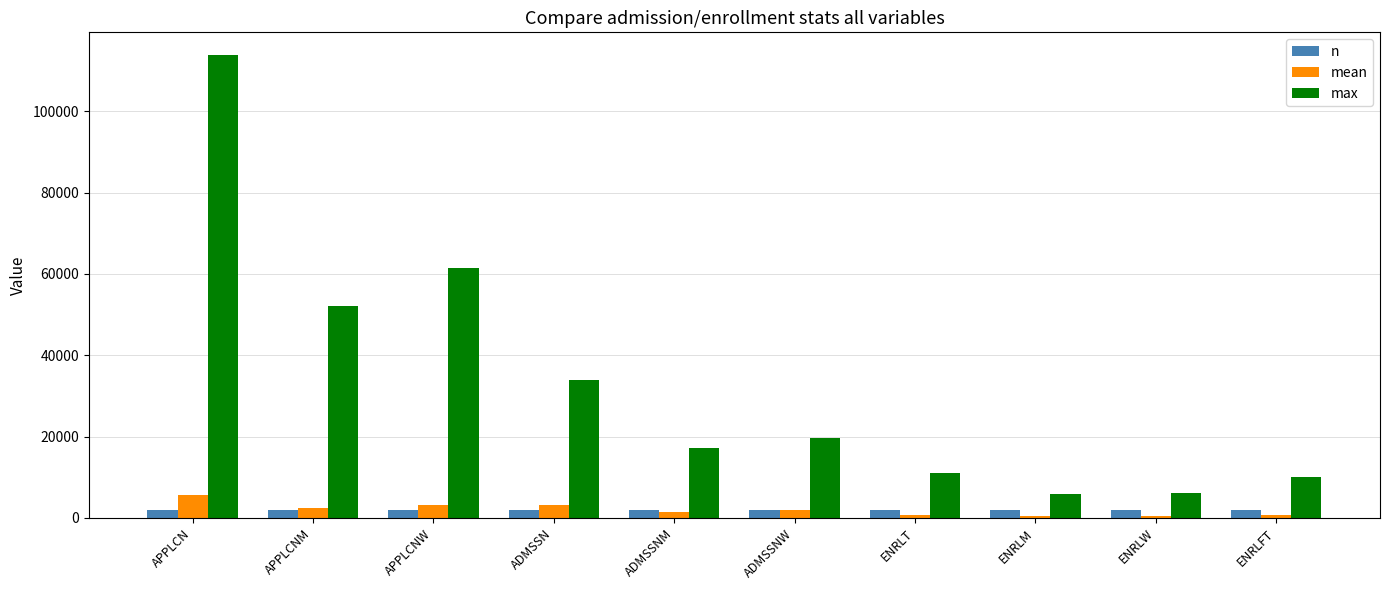

Between APPLCN and ENRLM, which series saw the biggest shift?

max